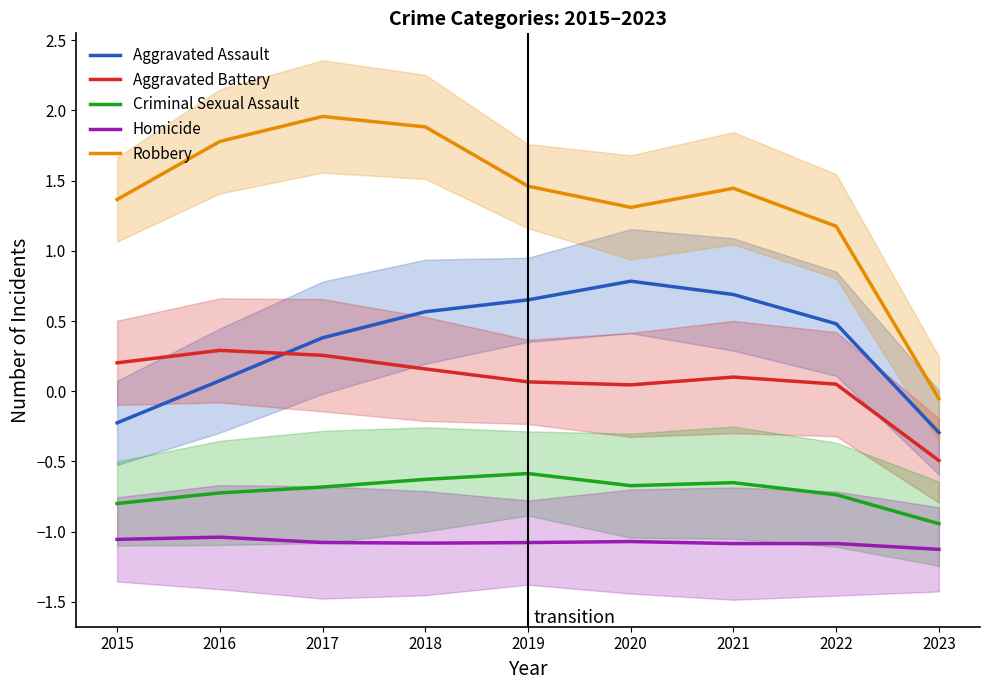

True or false: Homicide has a value of -1.7 at 2017.

False